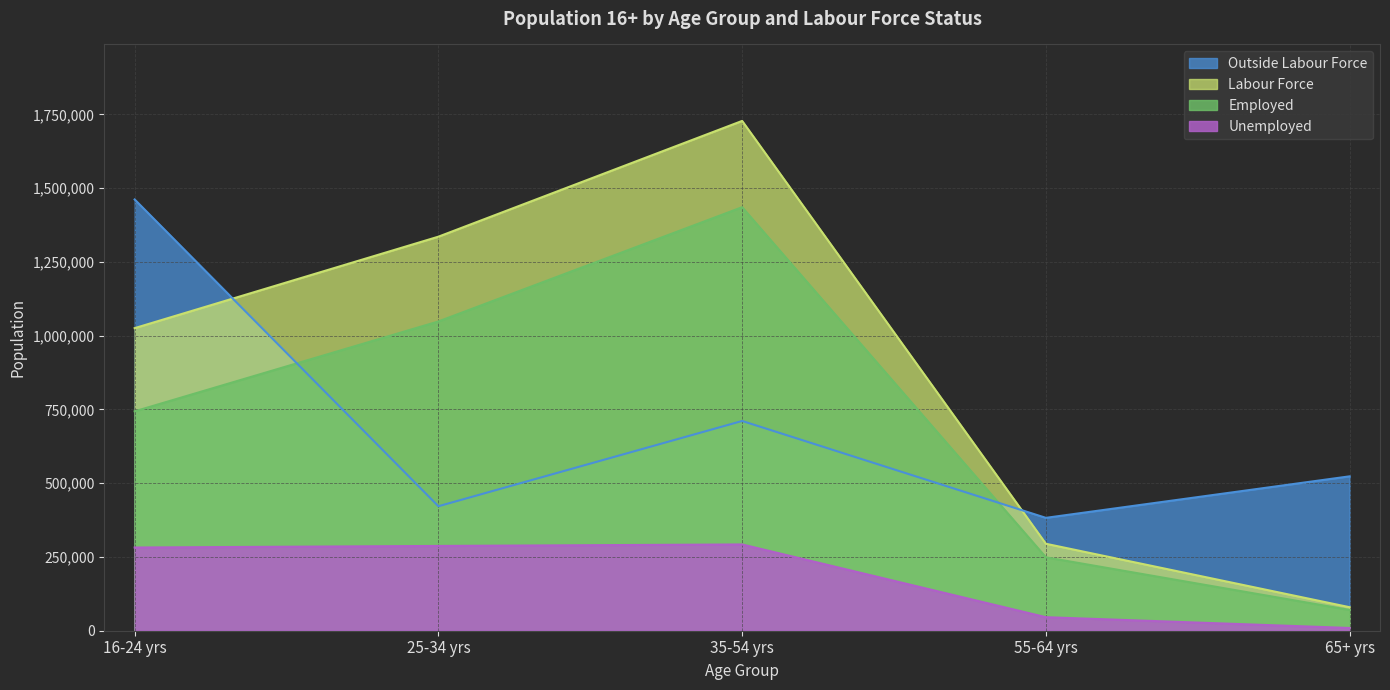

What is the label of the 3rd point from the right?

35-54 yrs